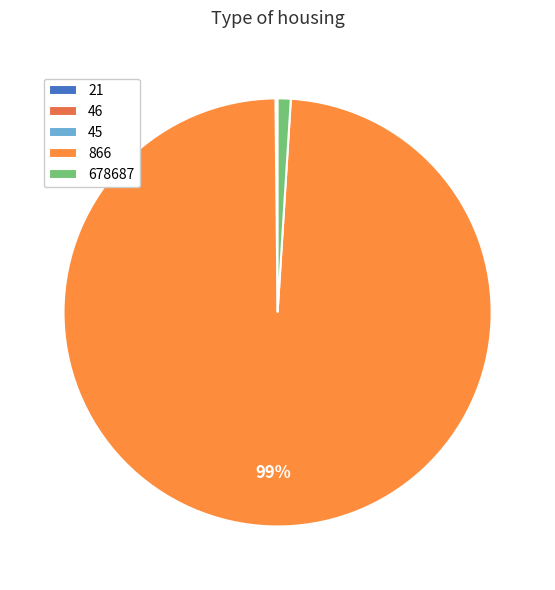

What is the change in value from 866 to 678687?

-778821